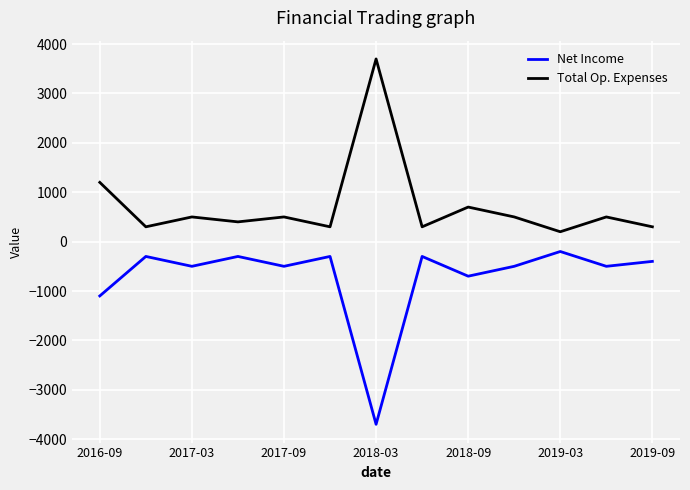

Reading right to left, transcribe all the data shown in this chart.

Net Income: -400	-500	-200	-500	-700	-300	-3700	-300	-500	-300	-500	-300	-1100
Total Op. Expenses: 300	500	200	500	700	300	3700	300	500	400	500	300	1200